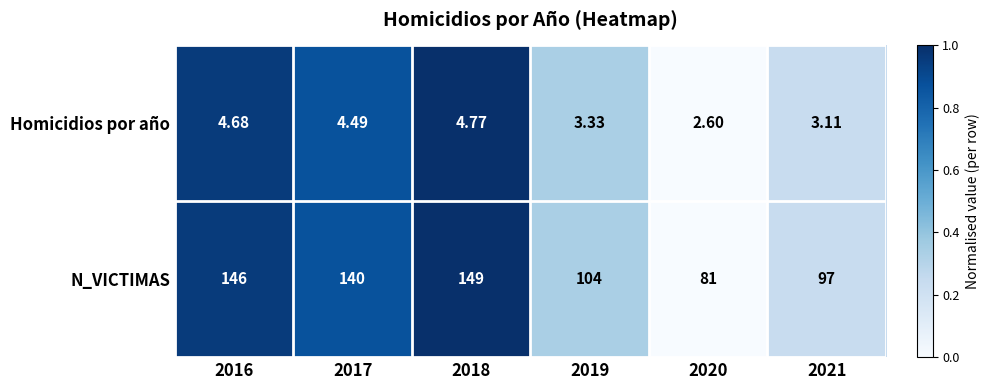

Which series has the largest total across all categories?

N_VICTIMAS